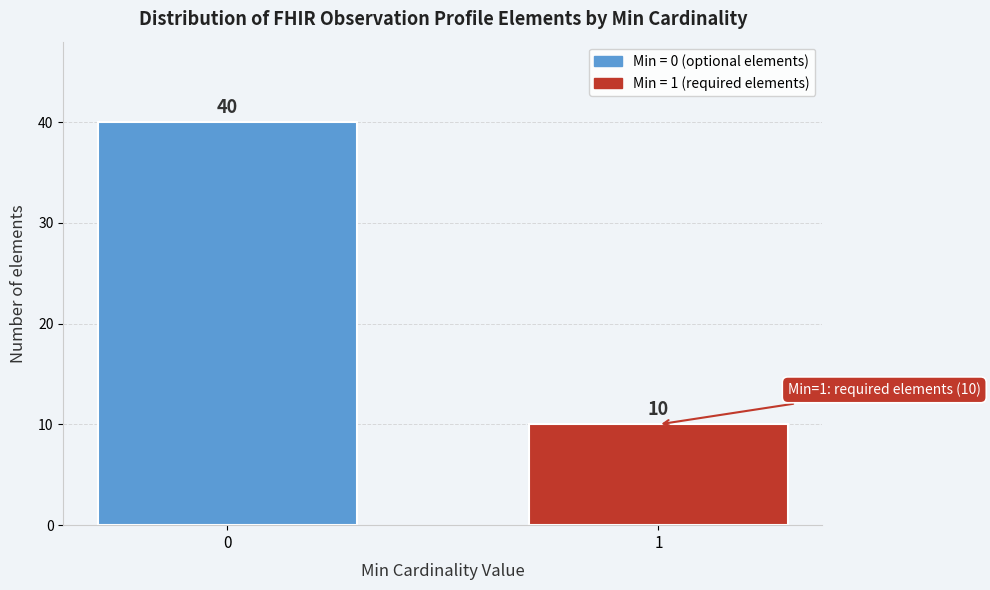

Reading left to right, transcribe all the data shown in this chart.

0=40	1=10